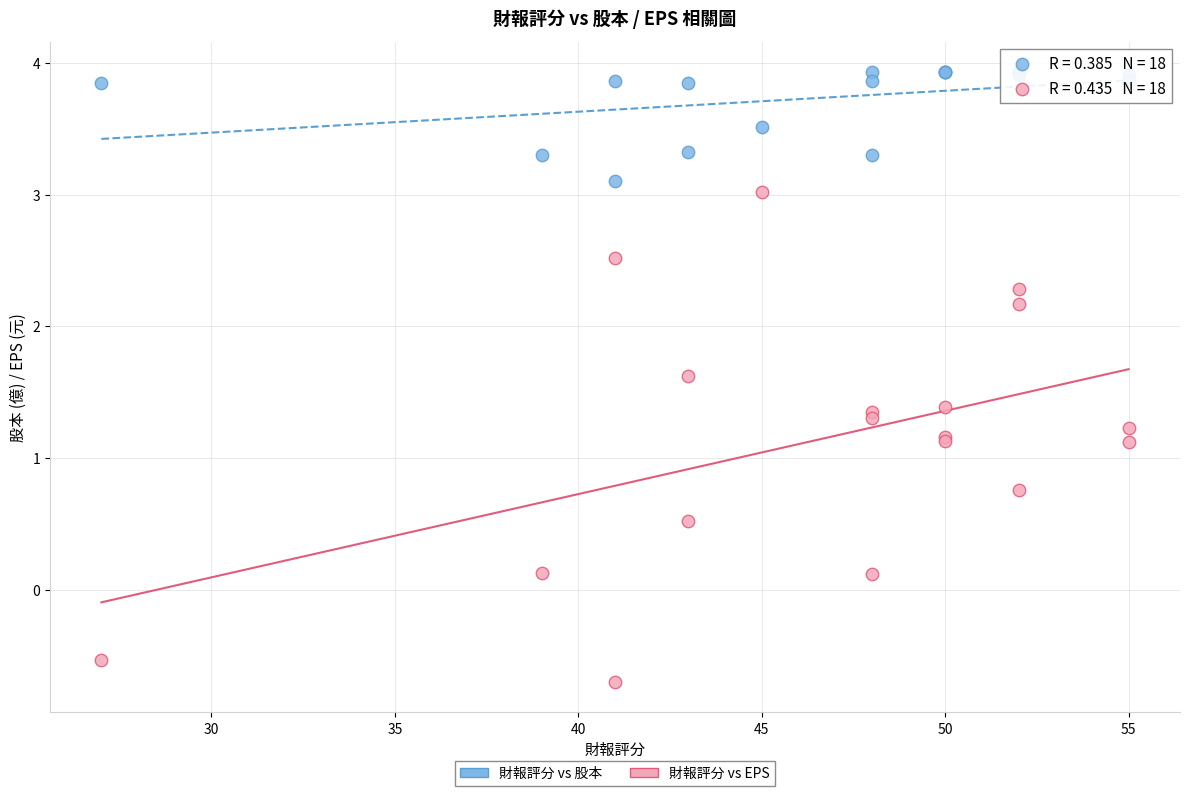

Which series reaches the maximum Y coordinate?

財報評分 vs 股本